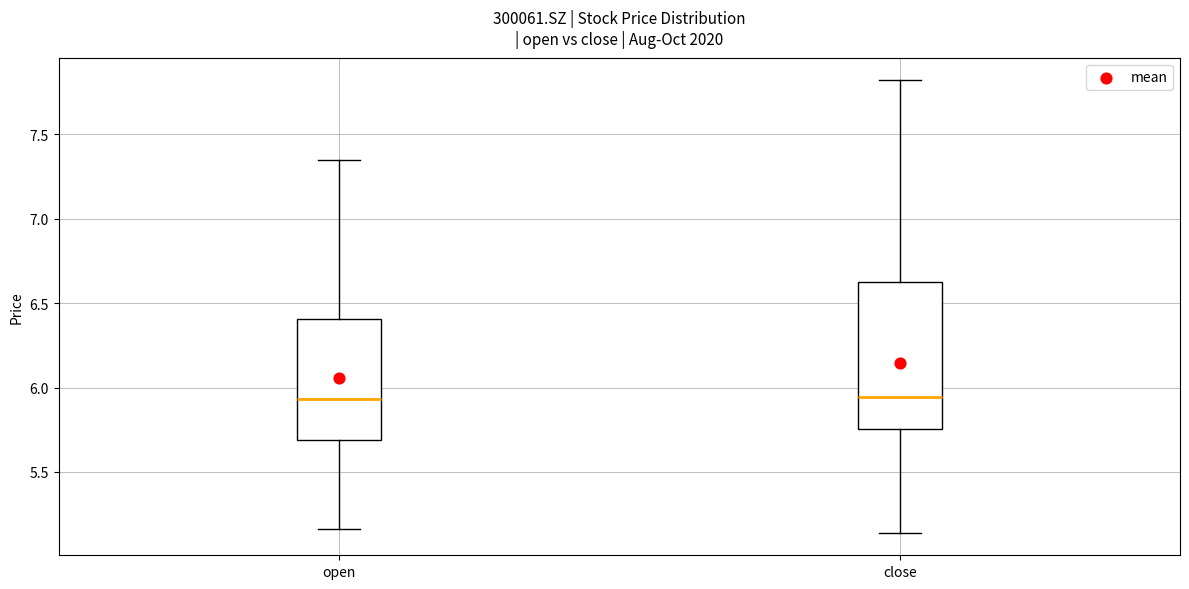

Where is the upper edge of the box for close on the y-axis? The values are not printed on the chart, so give them approximately, as read against the axis.

6.60